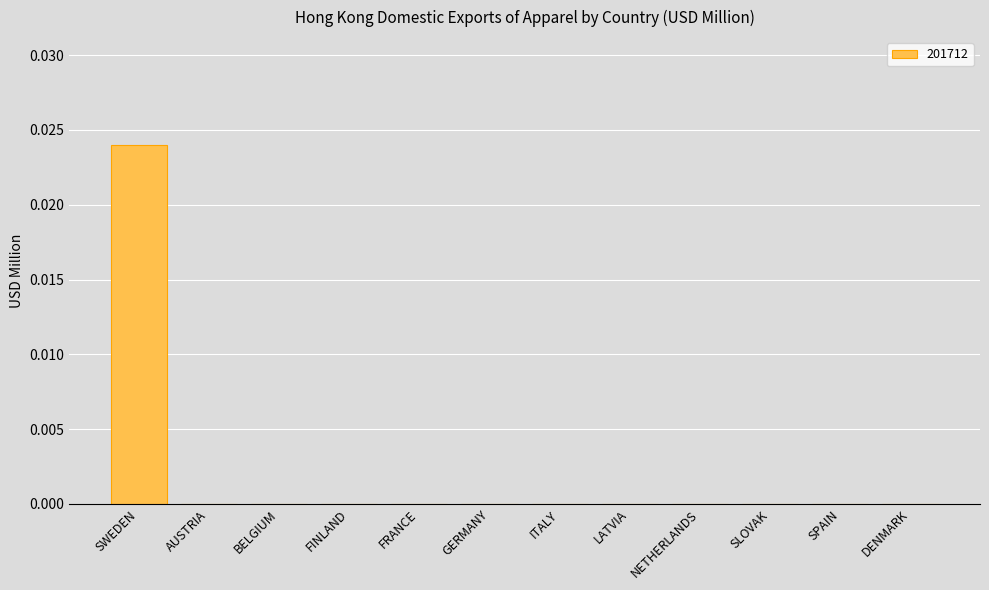

Which has a higher value, SWEDEN or ITALY?

SWEDEN